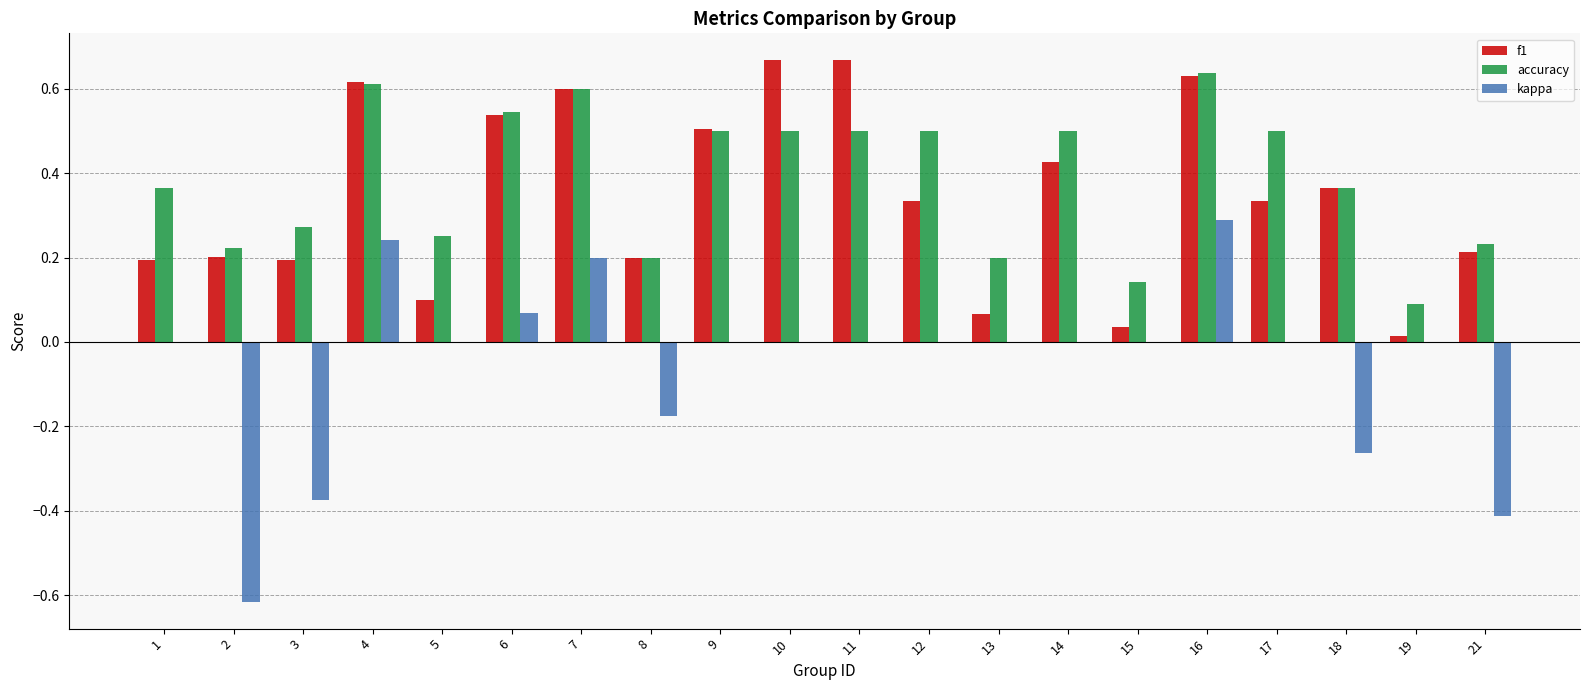

True or false: kappa has a value of 0.3 at 16.

True